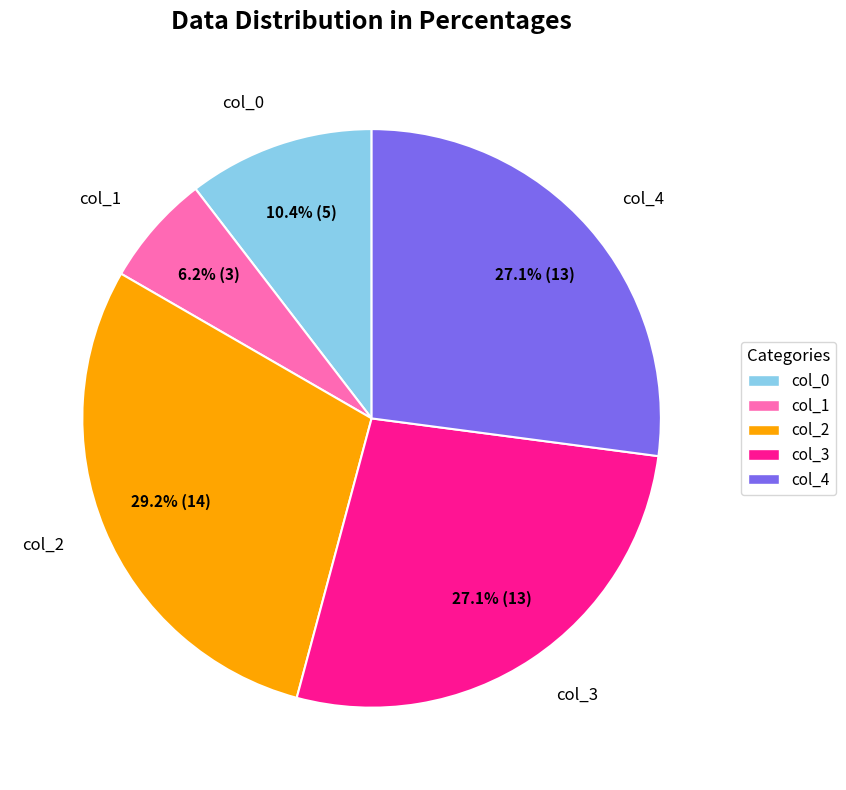

True or false: col_2 accounts for 29% of the total.

True